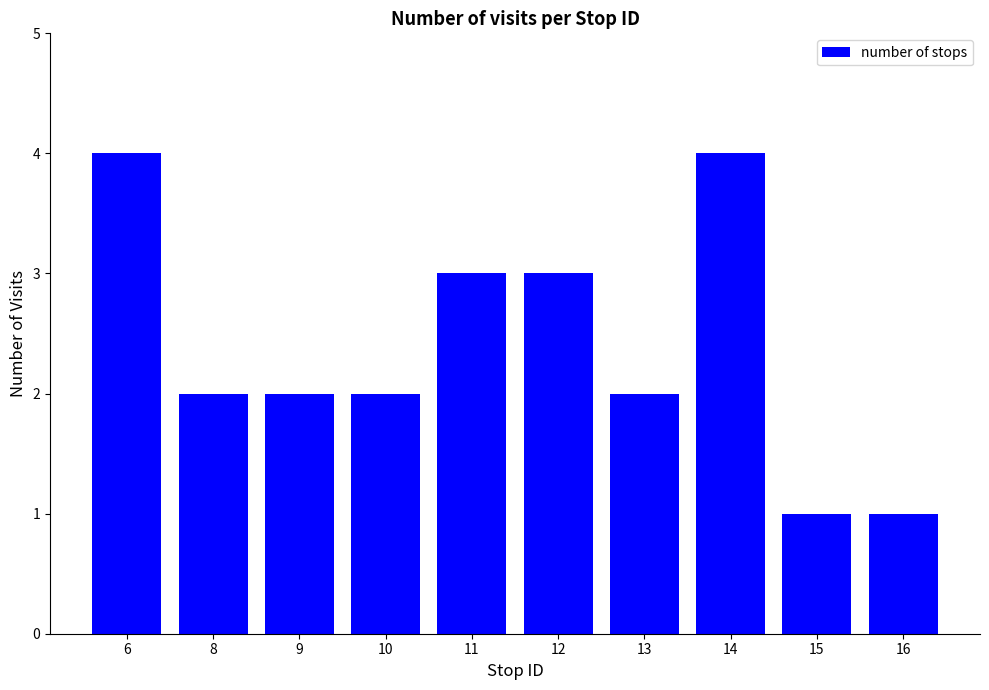

What is the greatest value displayed?

4